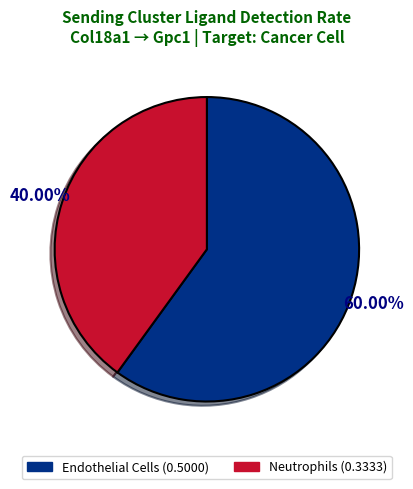

To the nearest percent, what is the difference between the largest and smallest slice percentages?

20%